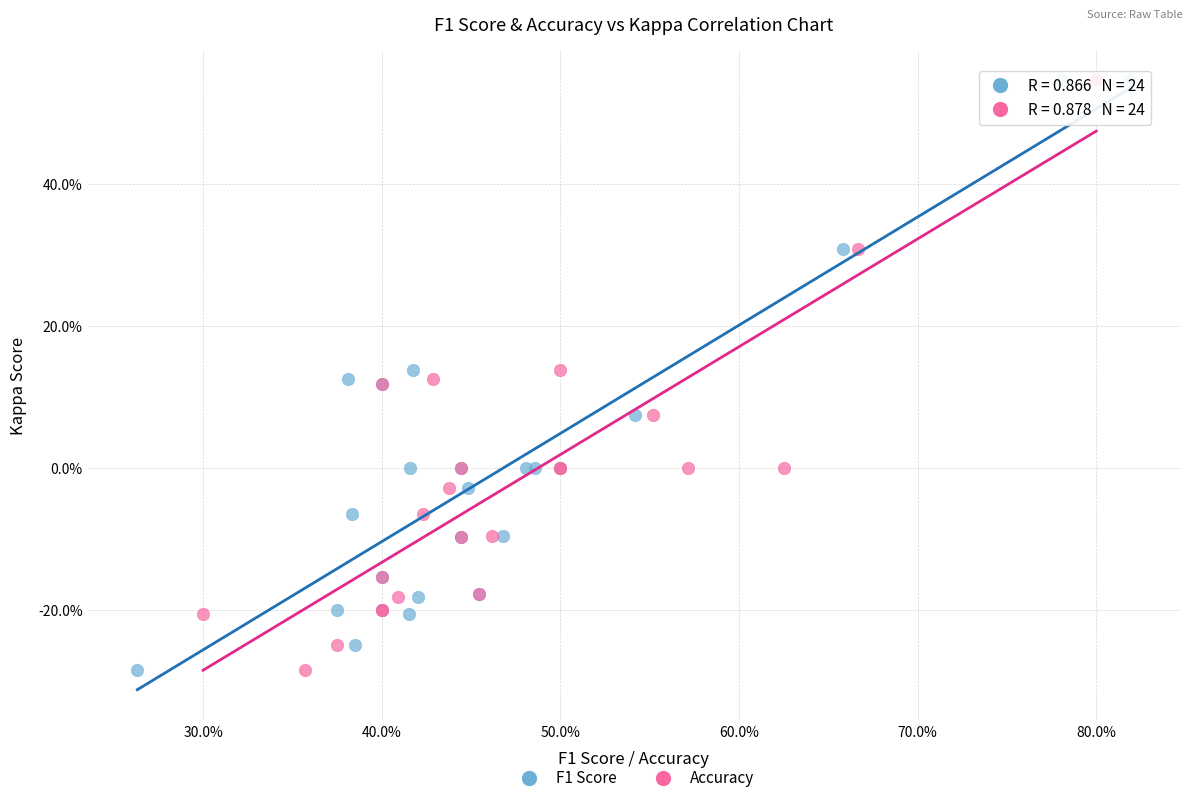

What are all the series names shown in the legend?

F1 Score, Accuracy